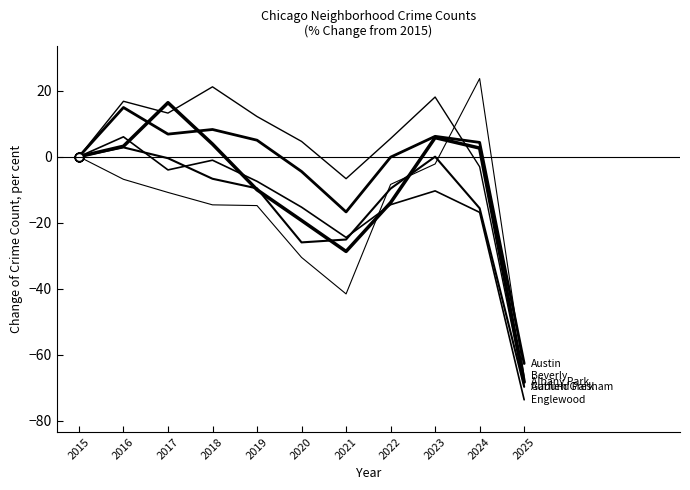

How many lines are shown in the chart?

6